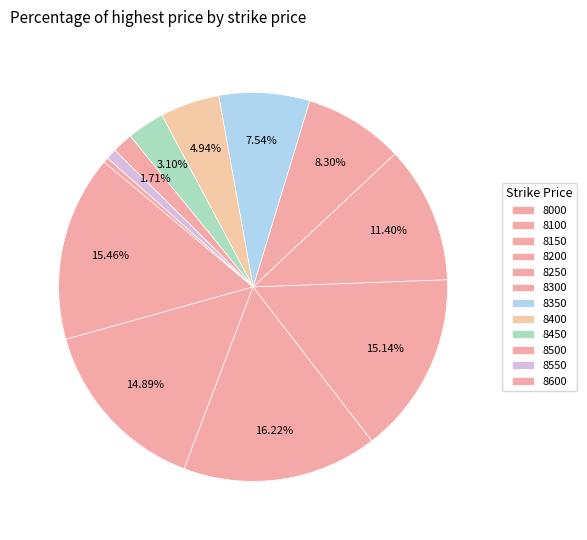

Count the number of slices in the pie.

12